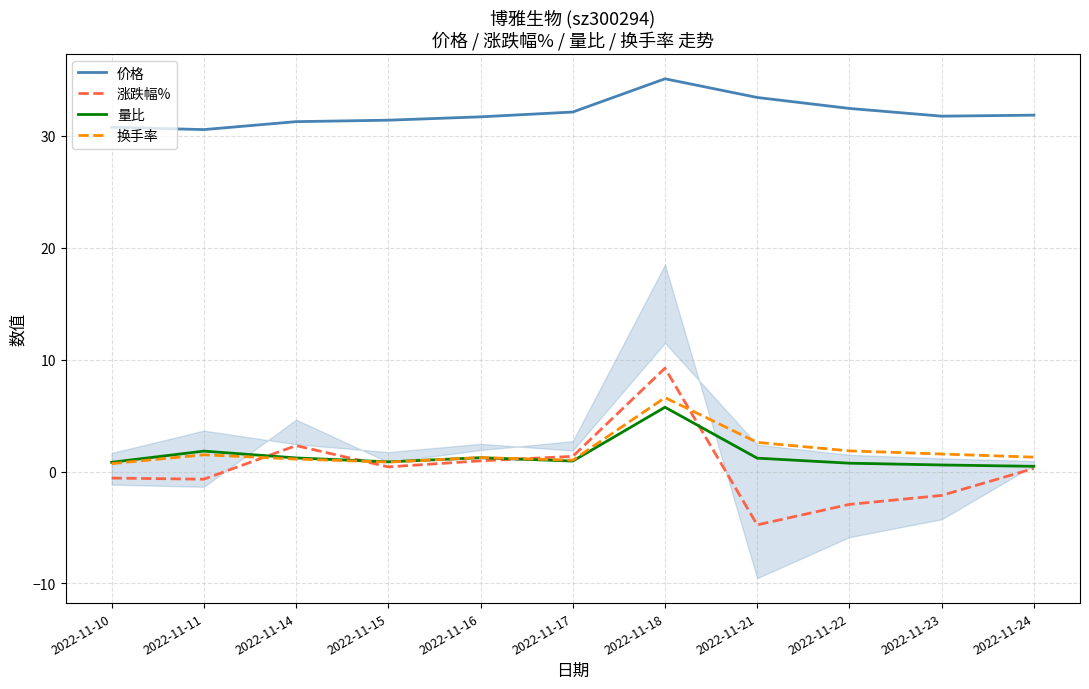

Is it true that 换手率 equals 1.5 at 2022-11-14?

False